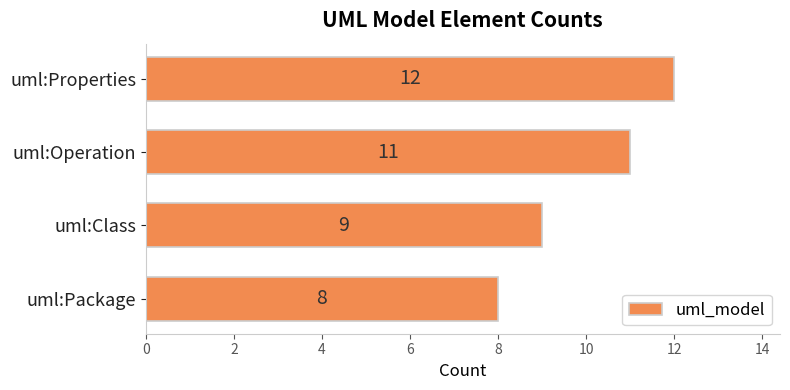

At which category does the chart reach its peak across all series?

uml:Properties